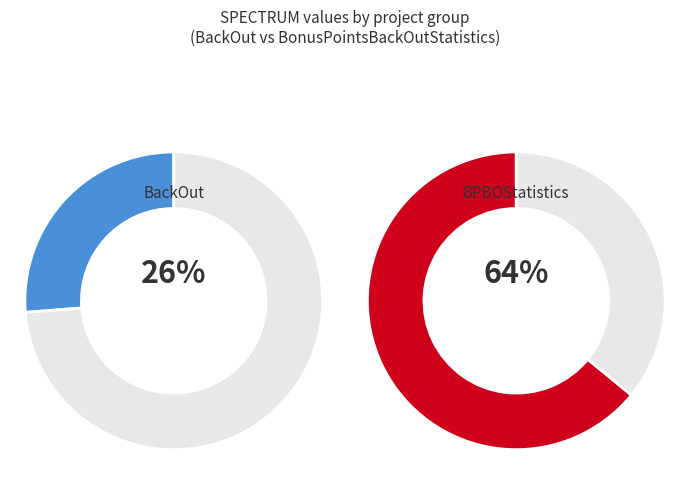

Is the sum of 29 and 14 greater than half?

No